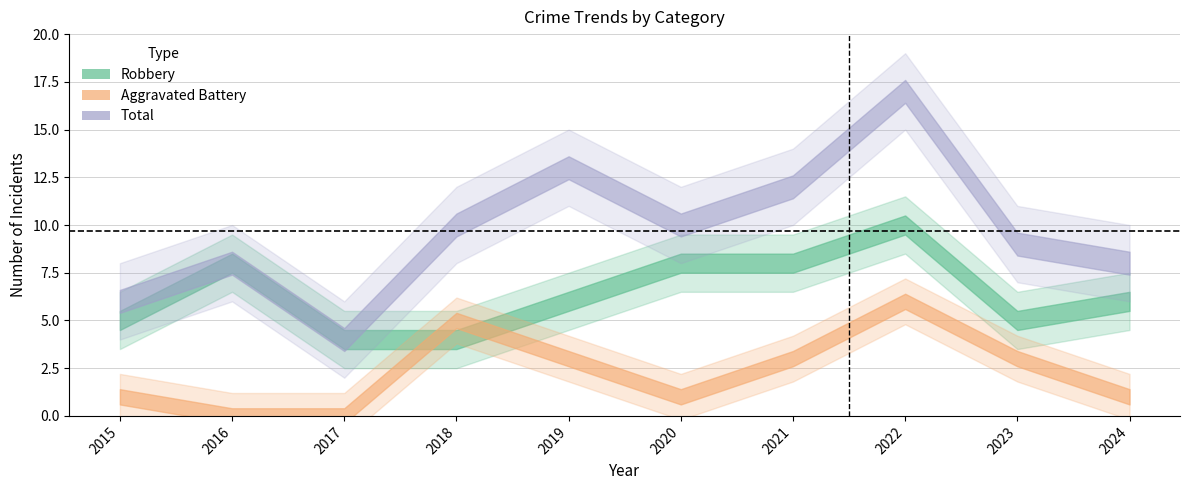

What is the sum of all Robbery values?

64